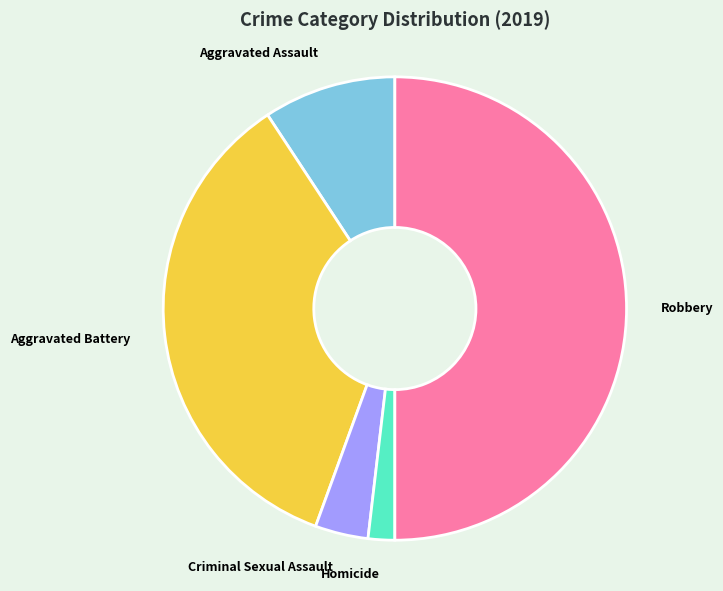

Does Aggravated Assault account for over 50% of the chart?

No